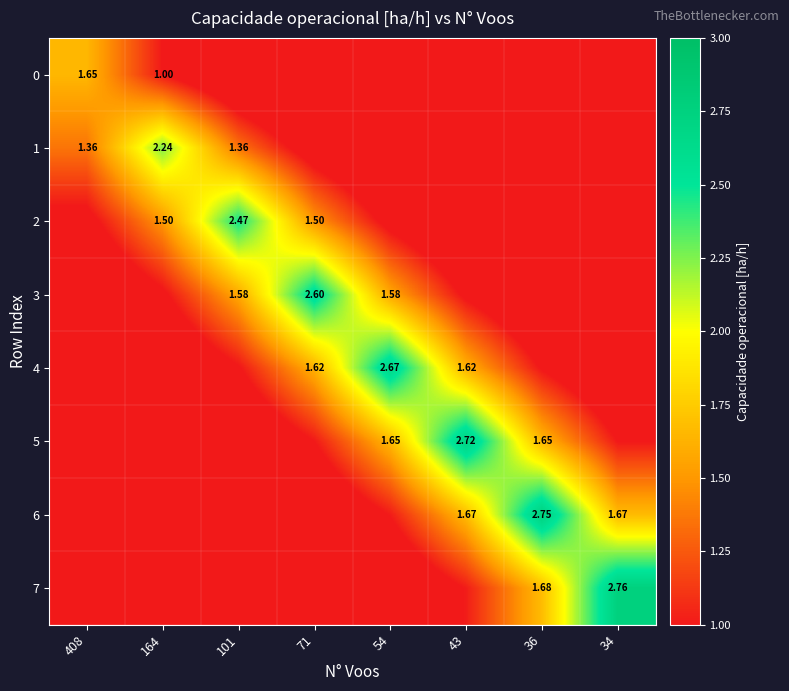

Is the value of 4 at 54 greater than the value of 1 at 101?

Yes